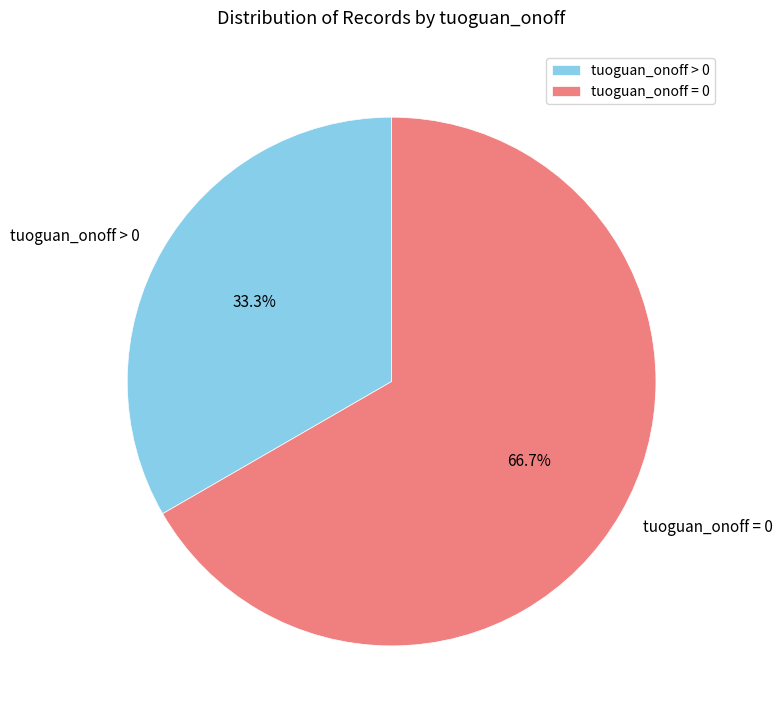

Is the sum of tuoguan_onoff > 0 and tuoguan_onoff = 0 greater than half?

Yes